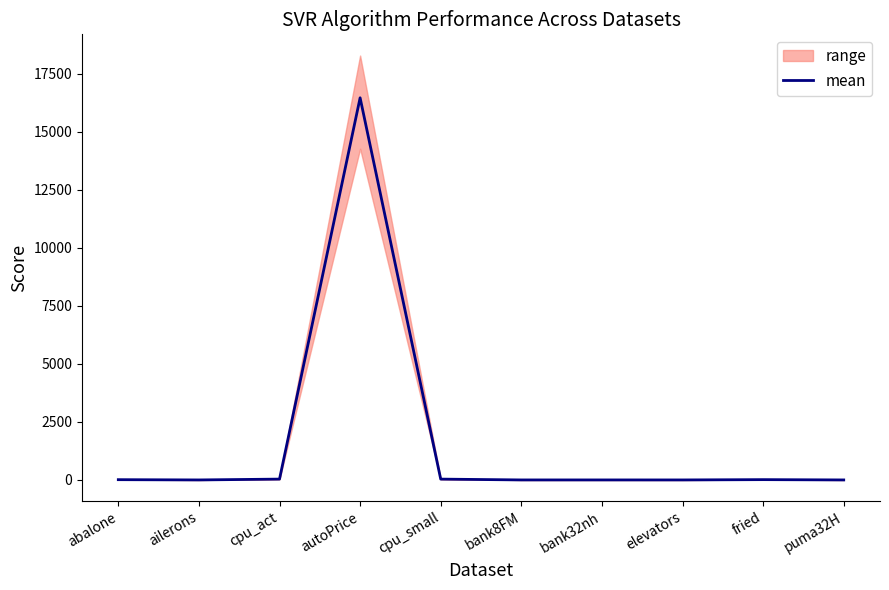

The value at elevators is 0.0. True or false?

True